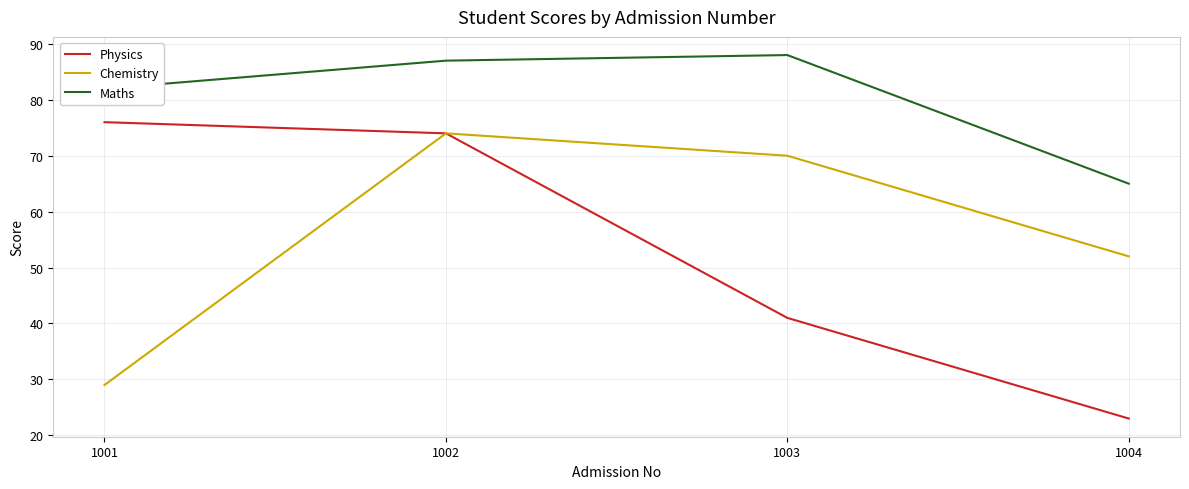

List the series in order of their peak value, highest first.

Maths, Physics, Chemistry